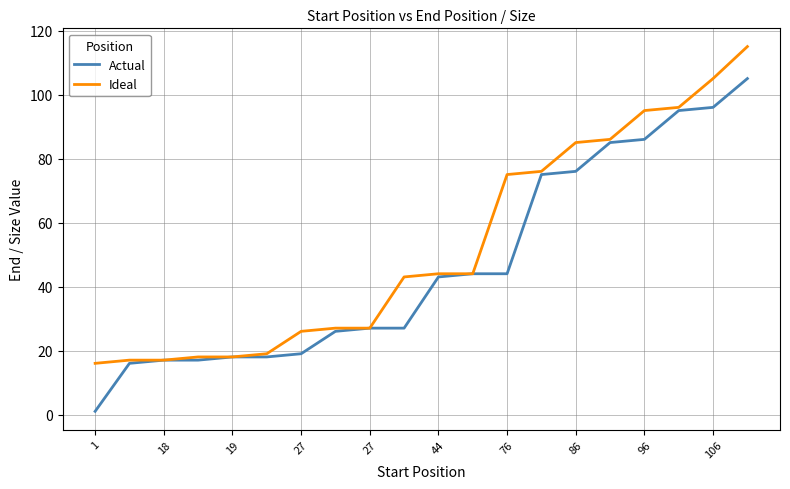

How many lines are shown in the chart?

2